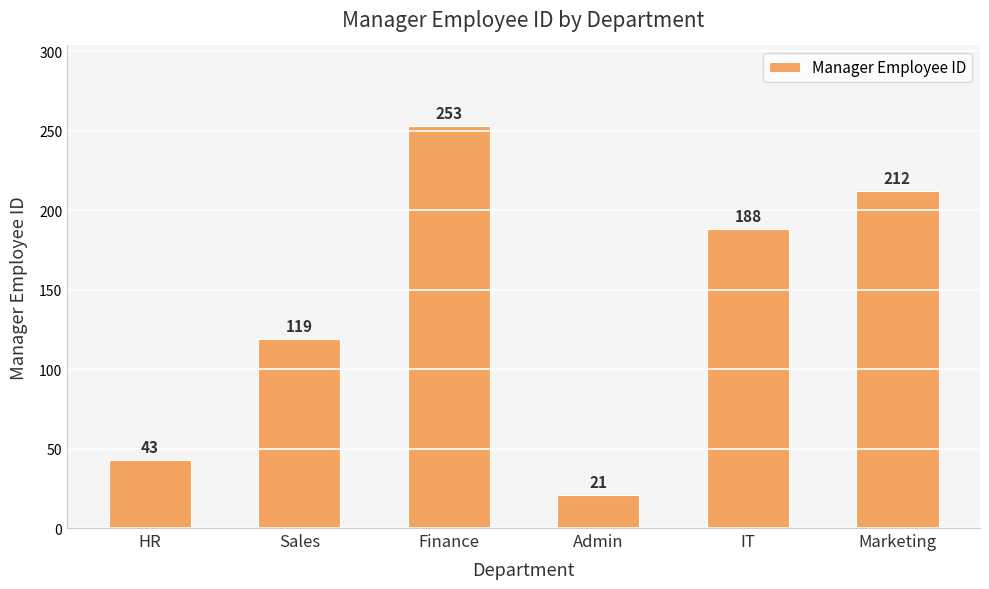

The value at HR is 43. True or false?

True